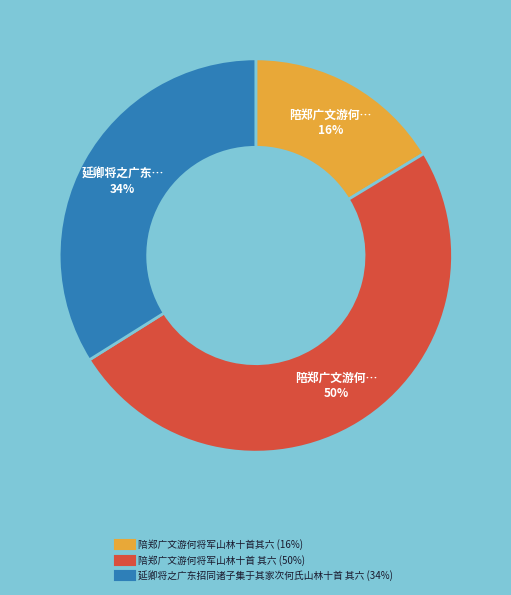

To the nearest percent, what percentage of the pie is 陪郑广文游何将军山林十首 其六?

50%